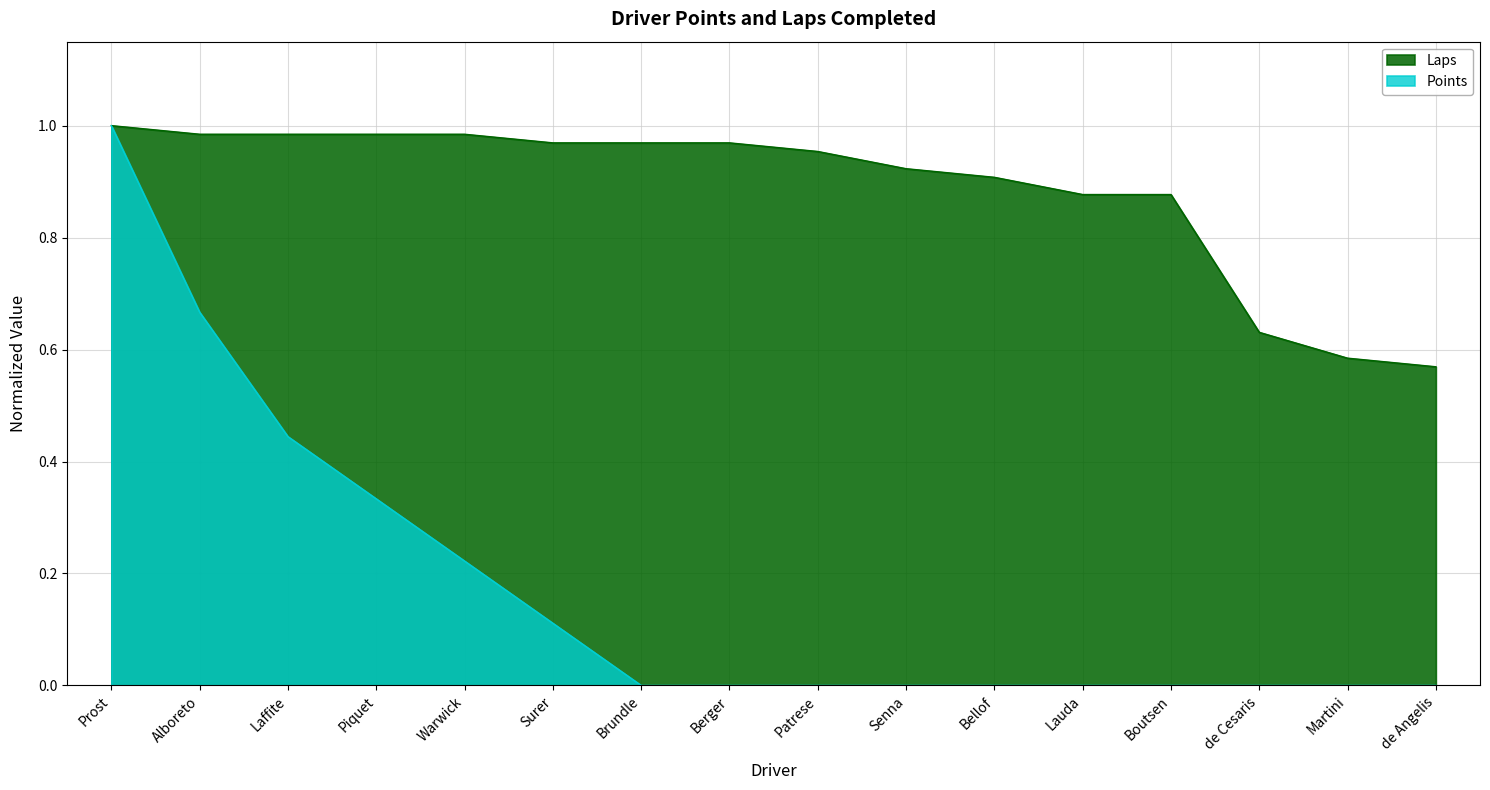

What is the spread (max minus min) of values at Alboreto?

0.3